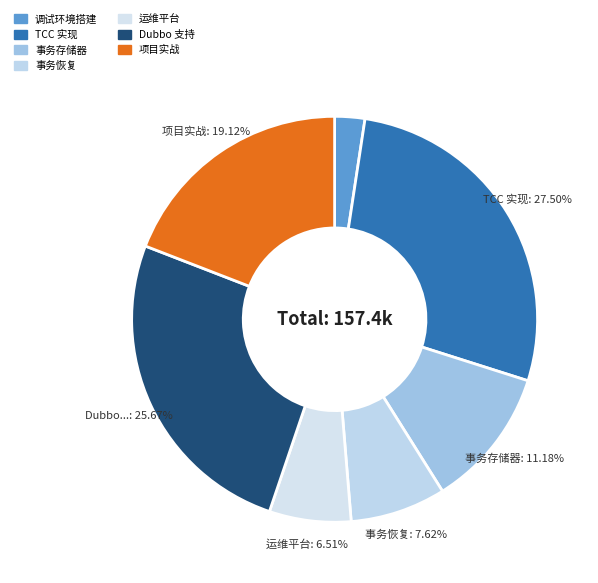

Is there a majority slice in this chart?

No